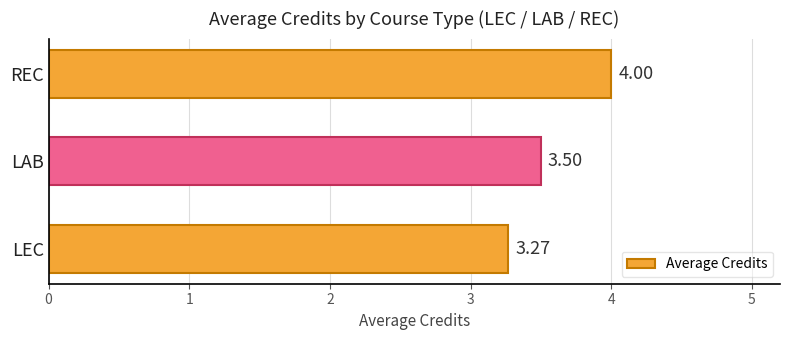

Does the chart contain stacked bars?

No